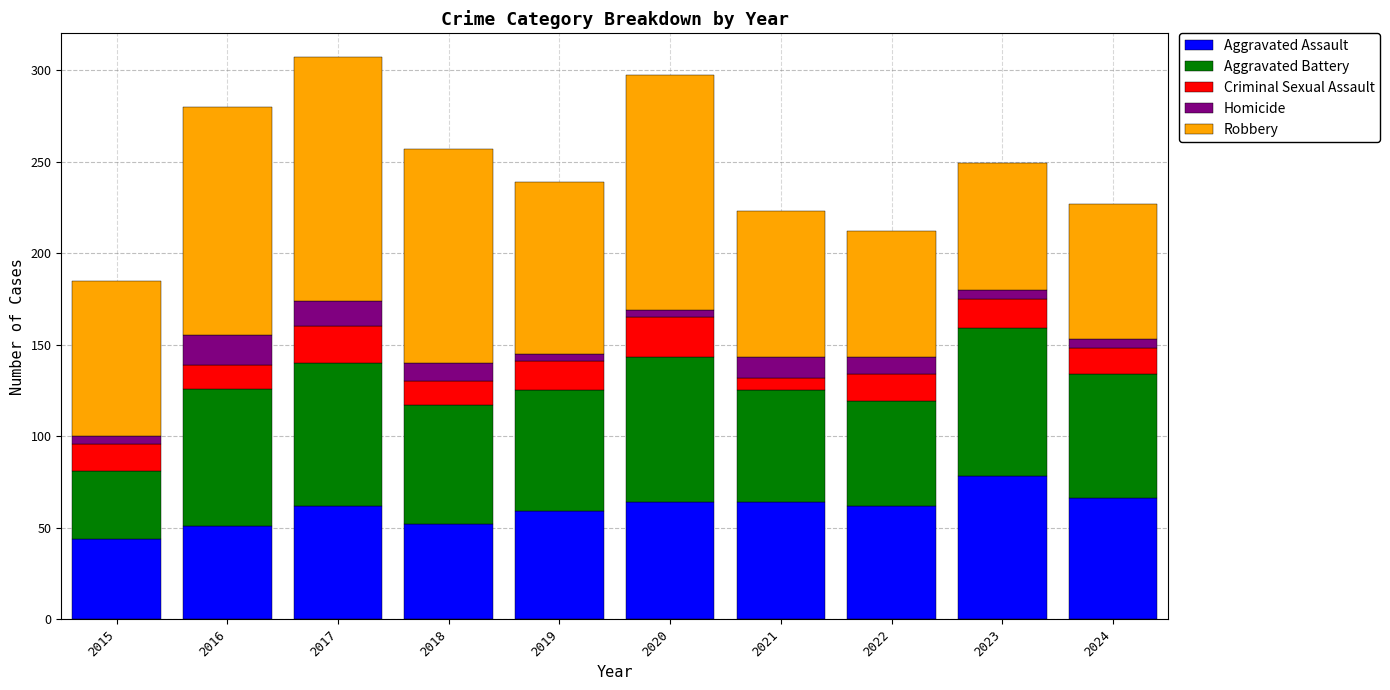

How many series are shown in this chart?

5